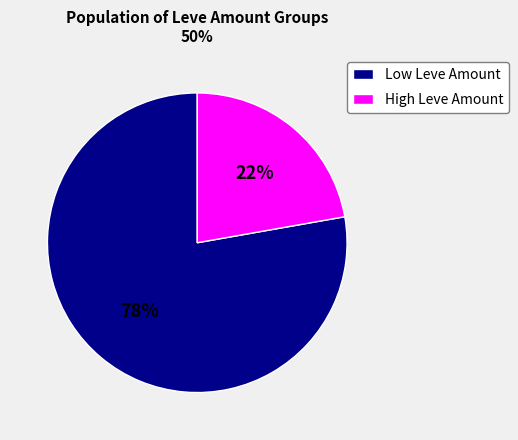

The High Leve Amount slice represents 33% of the pie. True or false?

False